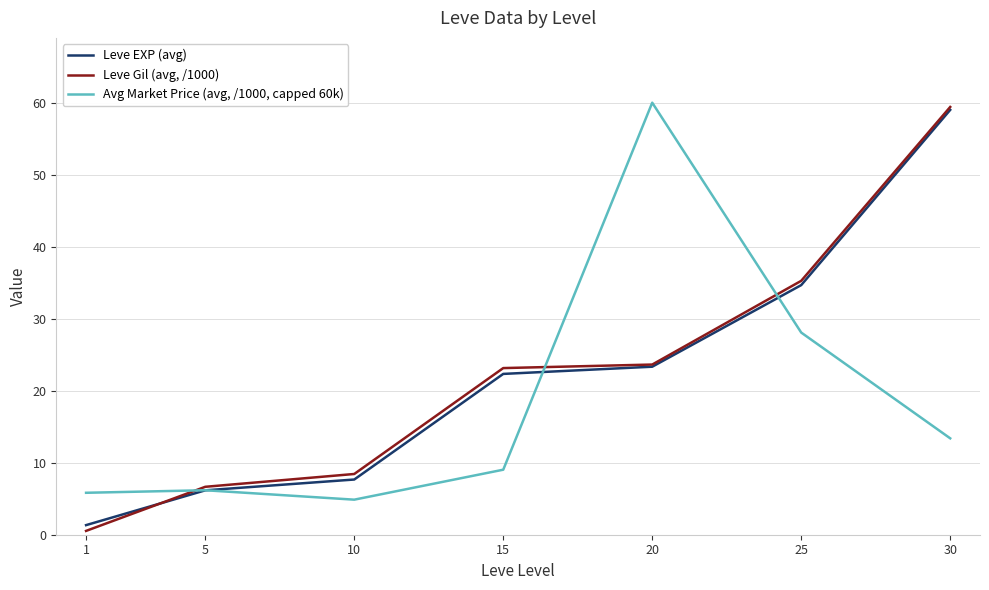

What is the minimum value for Leve EXP (avg)?

1.3